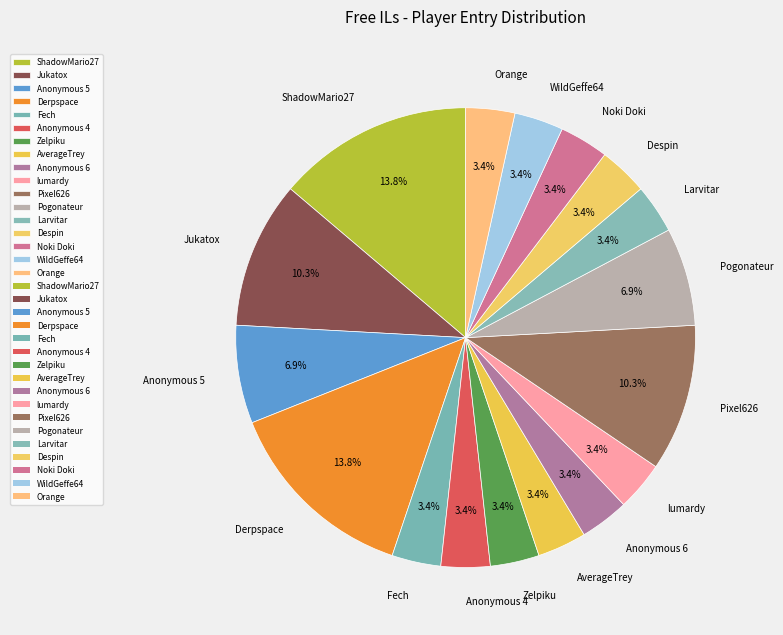

What is the ratio of the value at Zelpiku to the value at Orange?

1.0